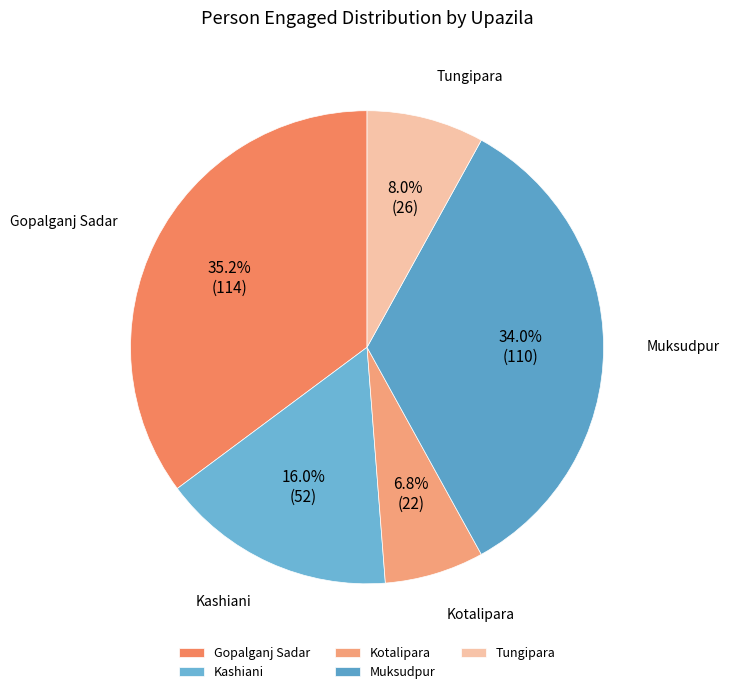

What is the ratio of the value at Muksudpur to the value at Tungipara?

4.2